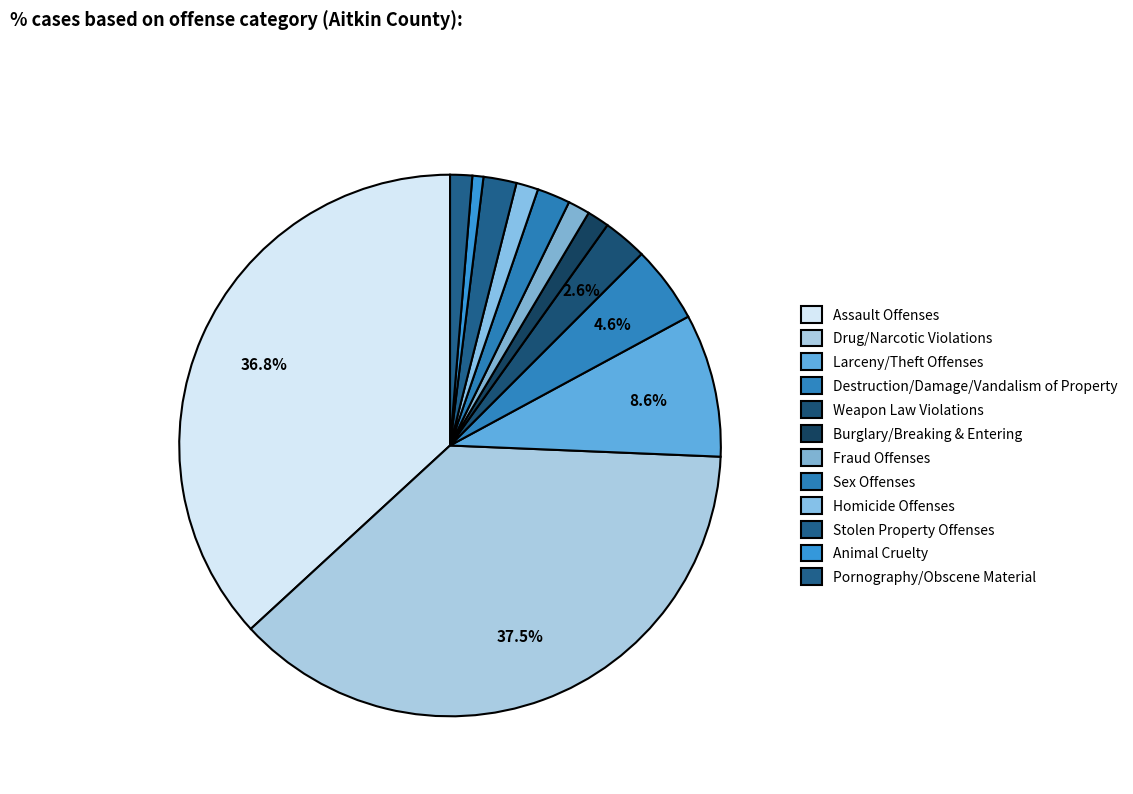

To the nearest percent, what portion does Stolen Property Offenses represent?

2%